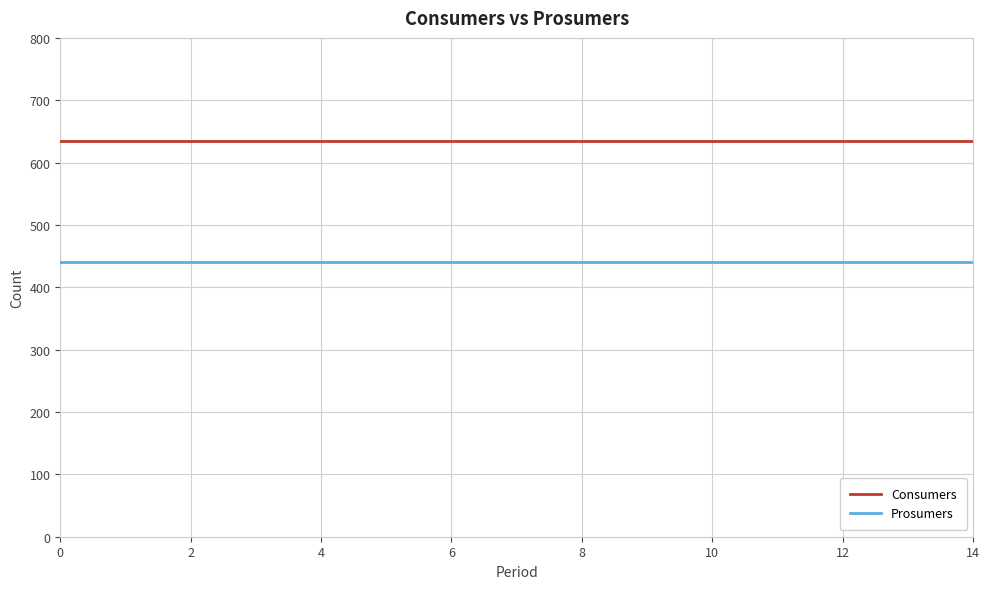

At how many categories does at least one series exceed 616?

15